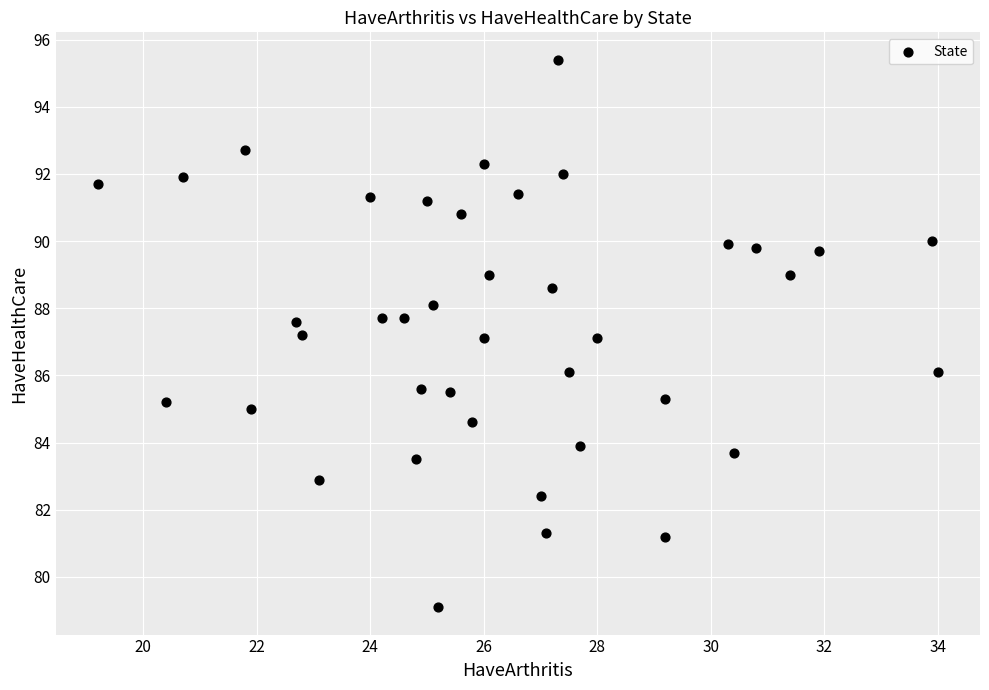

What is the range of Y values (max minus min)?

16.3